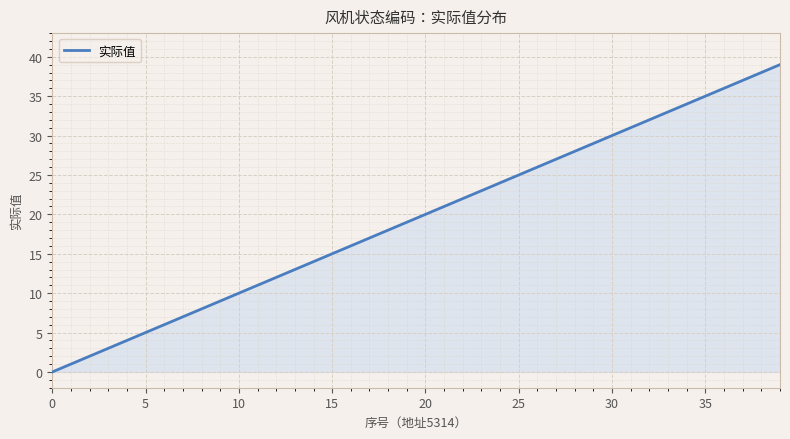

What is the greatest value displayed?

39